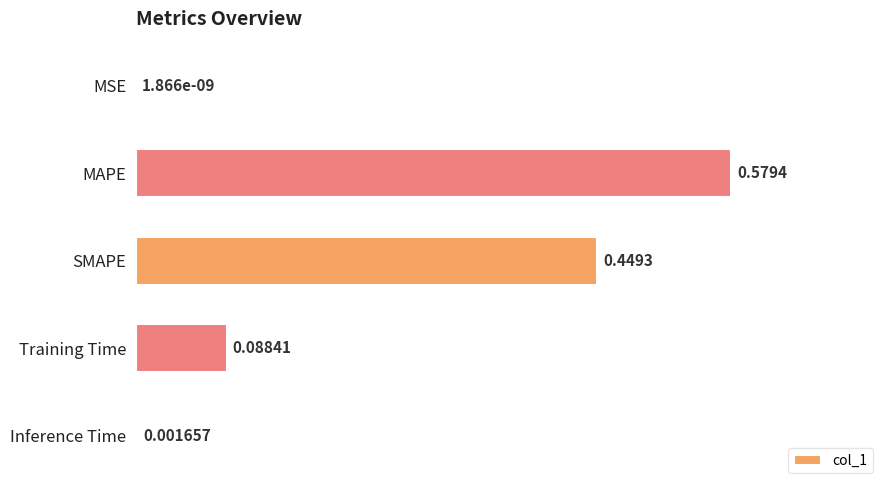

What is the average value?

0.2